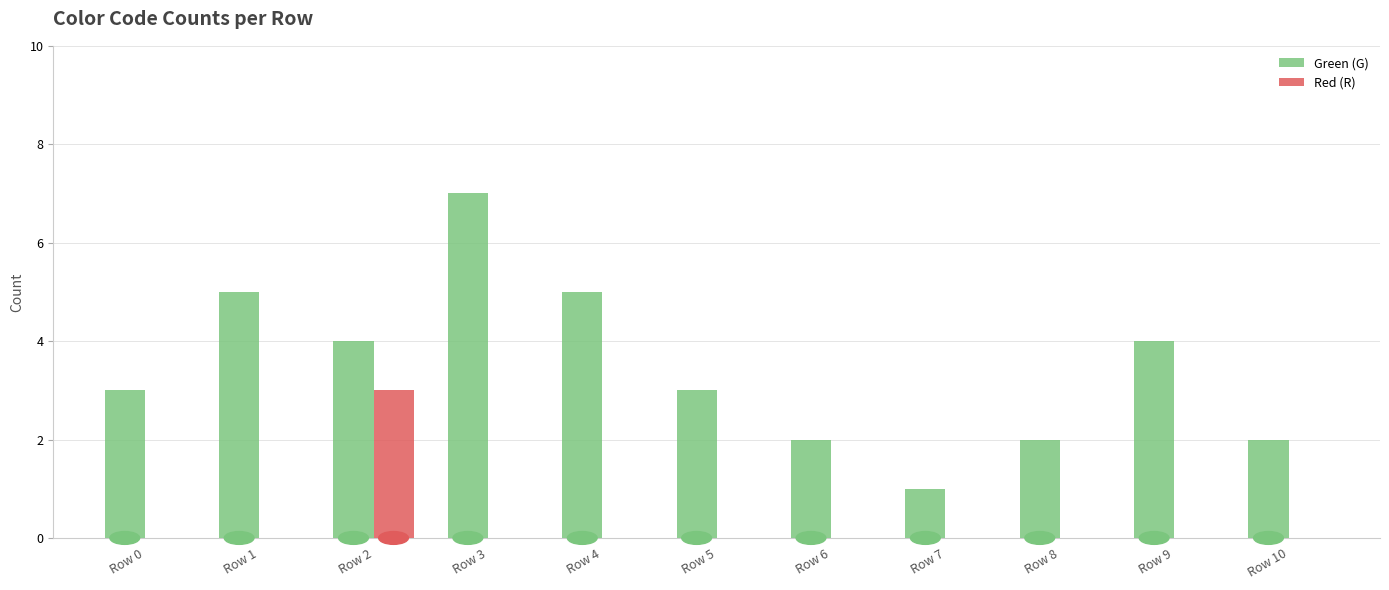

Count the Green (G) values in the range 2 to 5.

9